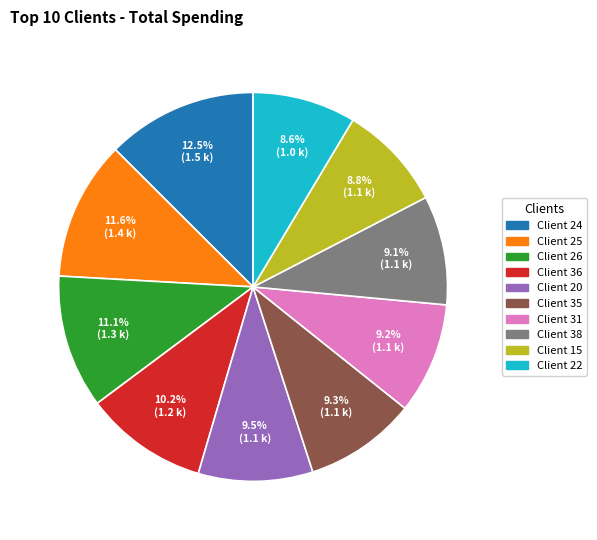

Is there any slice that represents more than half of the pie?

No